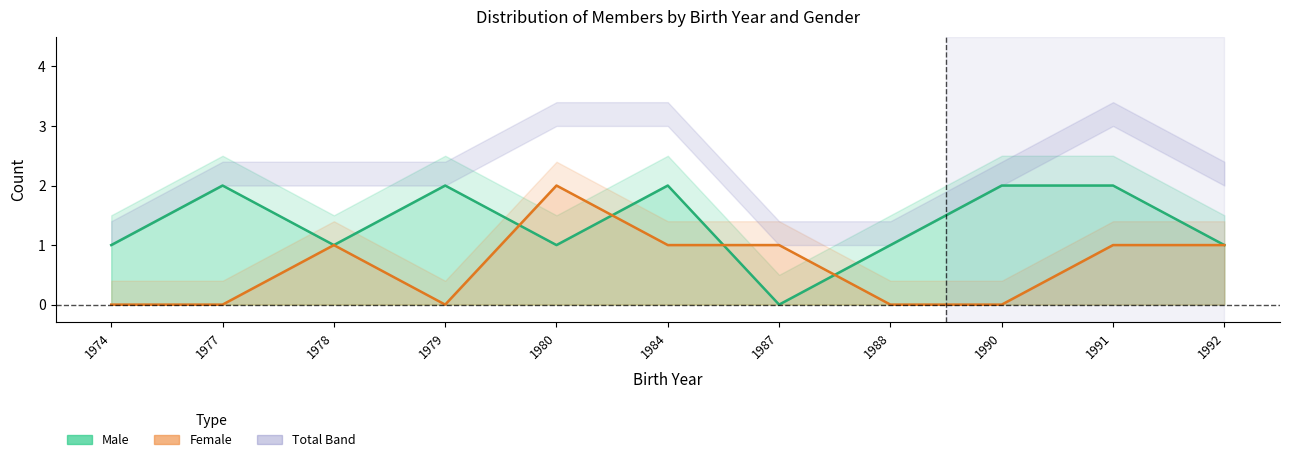

What is the total value across all series at 1979?

2